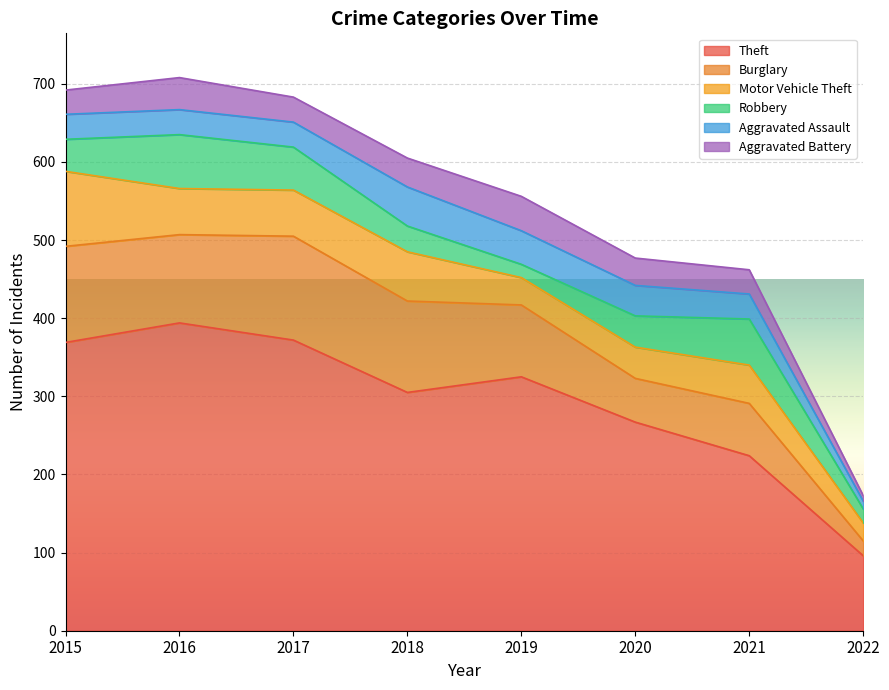

How many lines are shown in the chart?

6